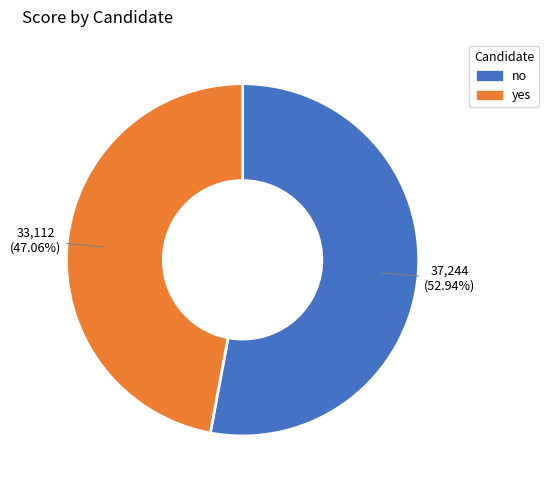

To the nearest percent, what portion does yes represent?

47%